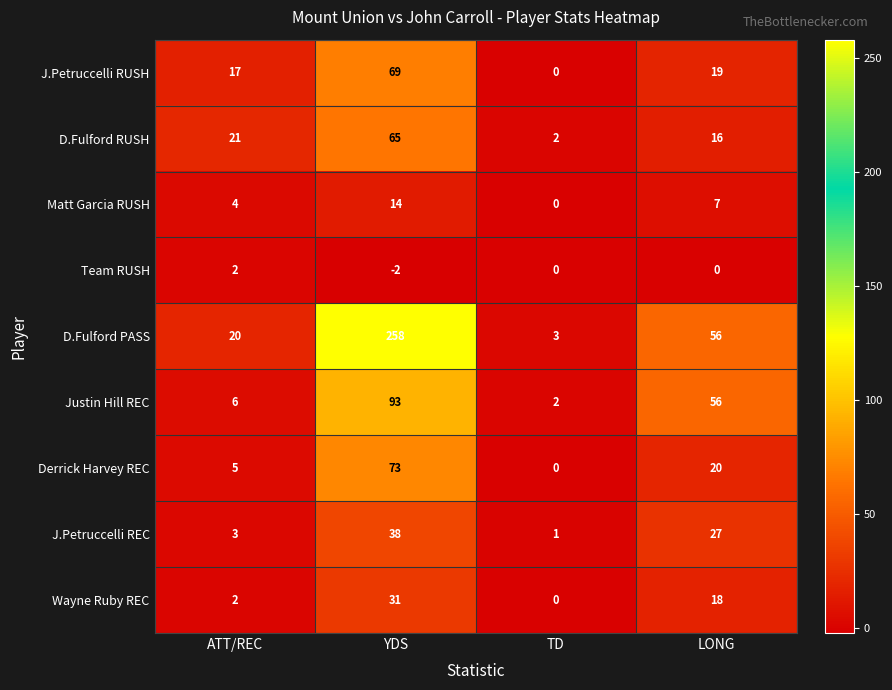

Where does the D.Fulford PASS series first go above 56?

YDS